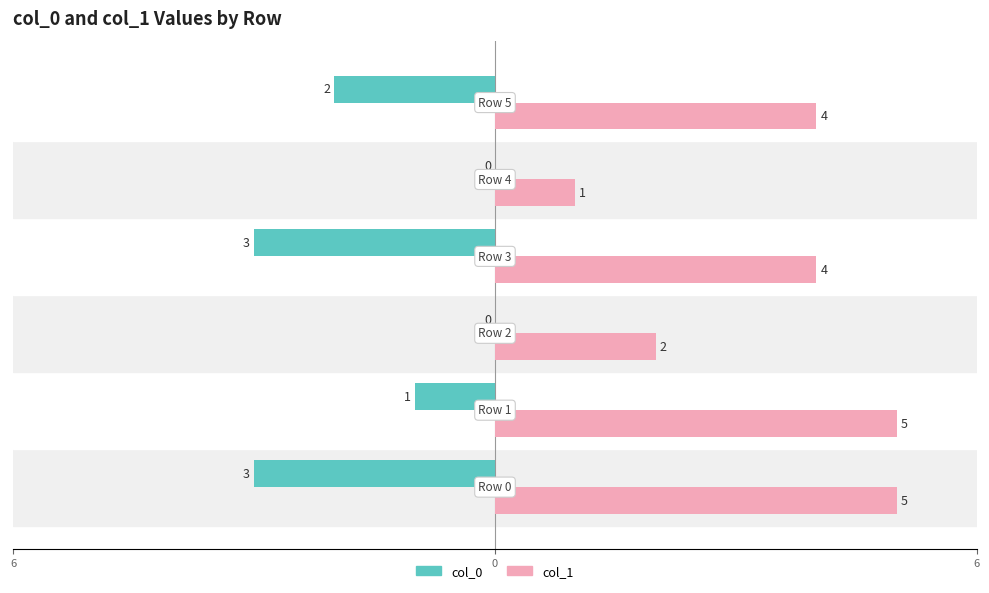

Which series has the largest range (max minus min)?

col_1